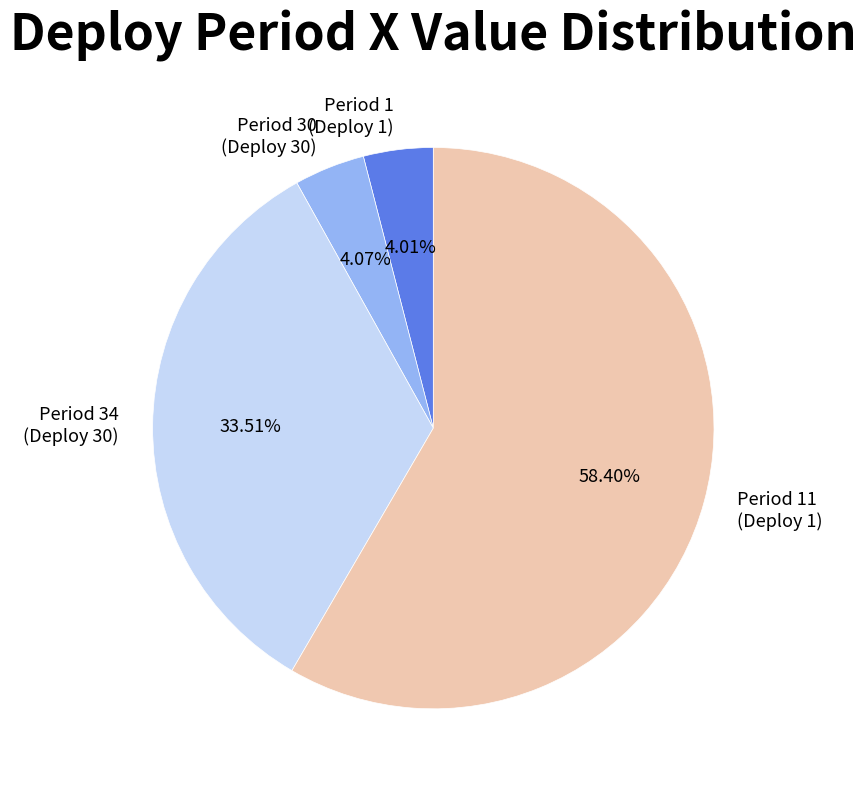

Combined, do Period 34 (Deploy 30) and Period 1 (Deploy 1) account for over 50%?

No